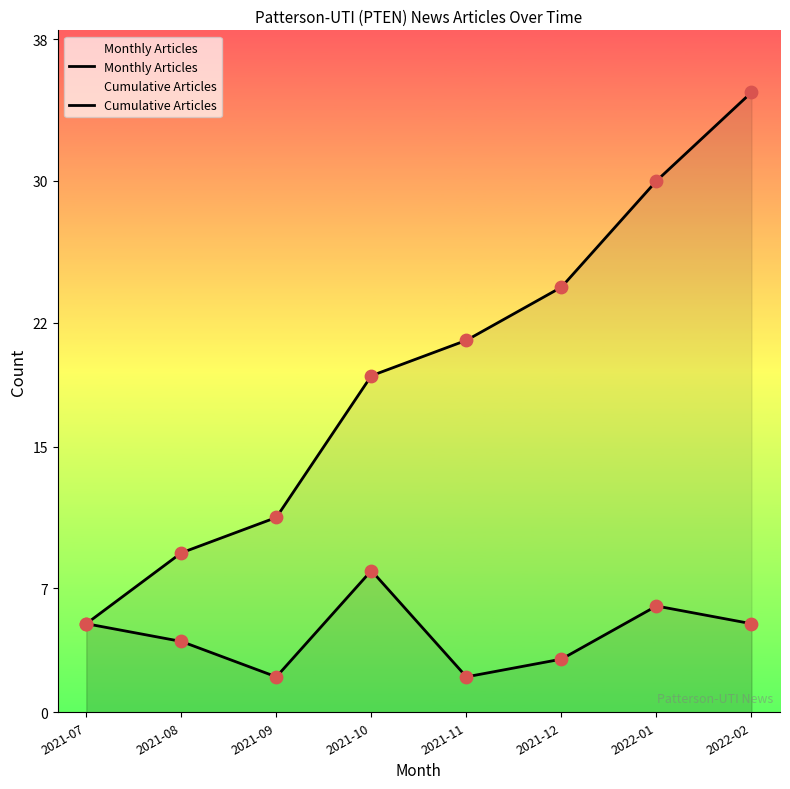

Which series reaches the minimum Y coordinate?

Monthly Articles